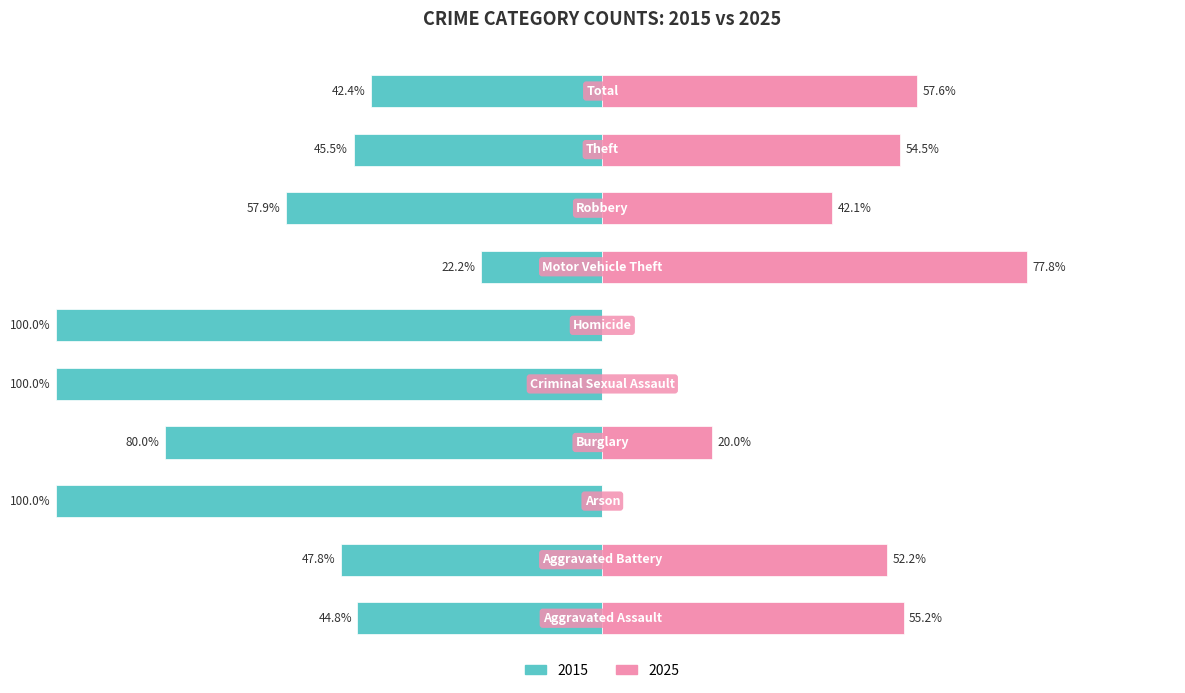

Is it true that 2025 equals 0 at Criminal Sexual Assault?

True